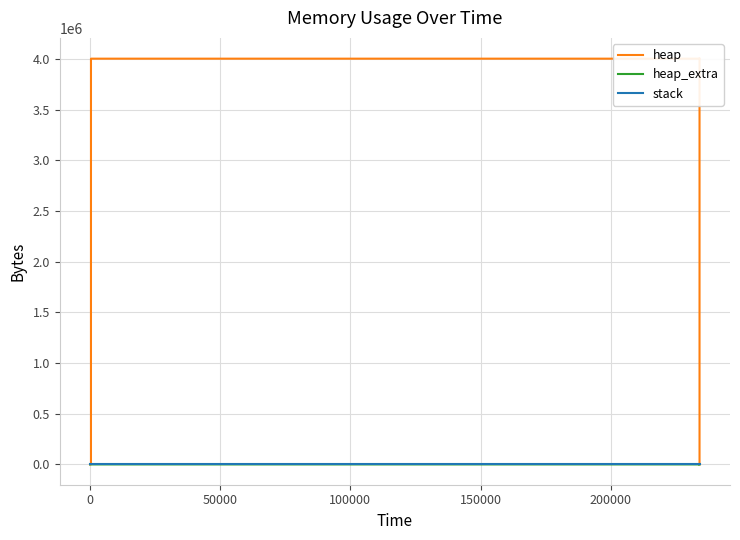

How many categories are shown in the chart?

14